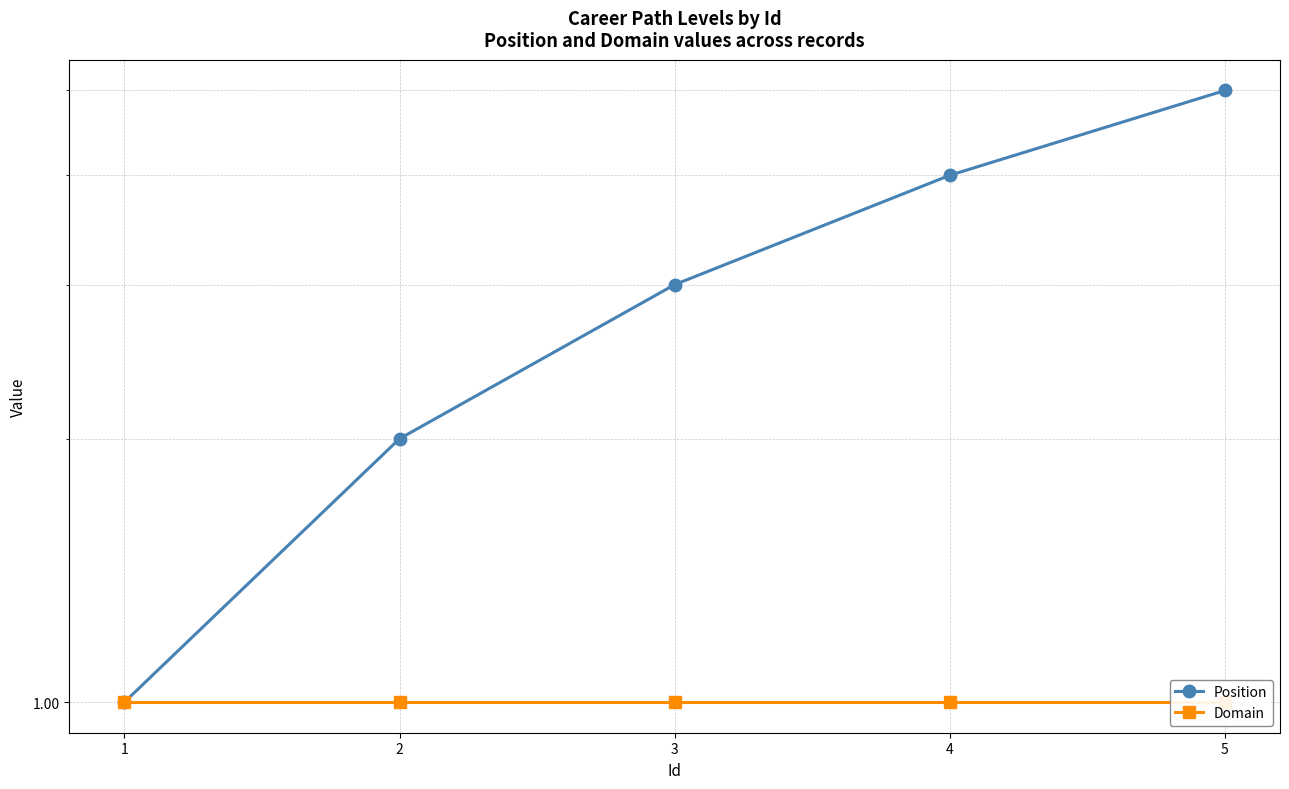

How many data points in Position are above 3?

2